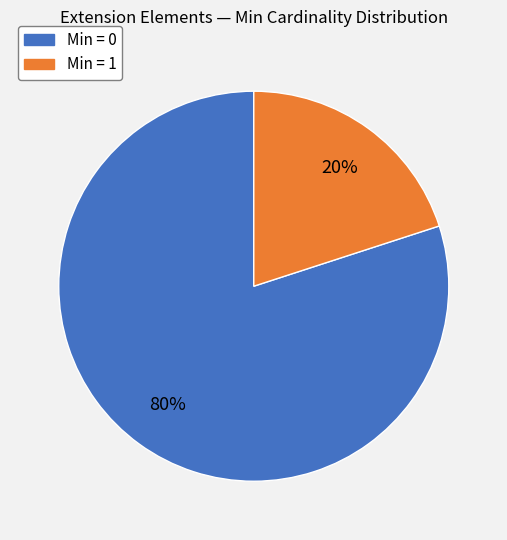

Is there a majority slice in this chart?

Yes